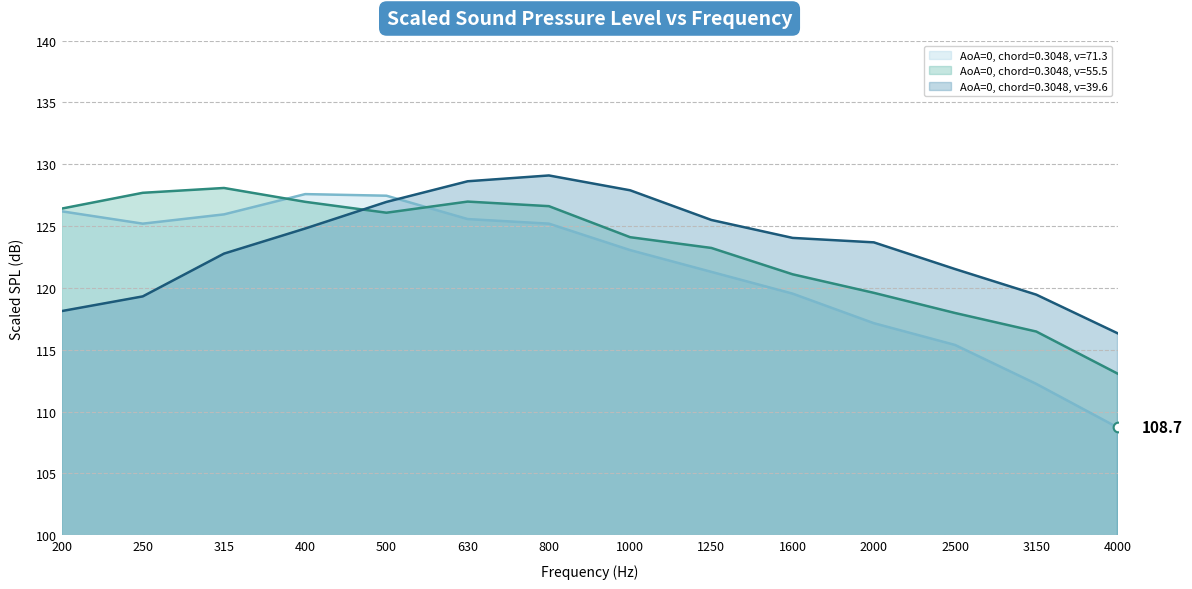

What is the difference between the highest and lowest values at 2000?

6.5